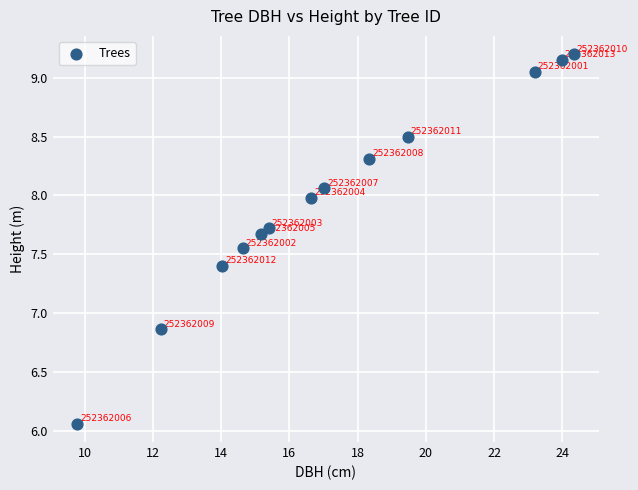

What is the range of X values (max minus min)?

14.6